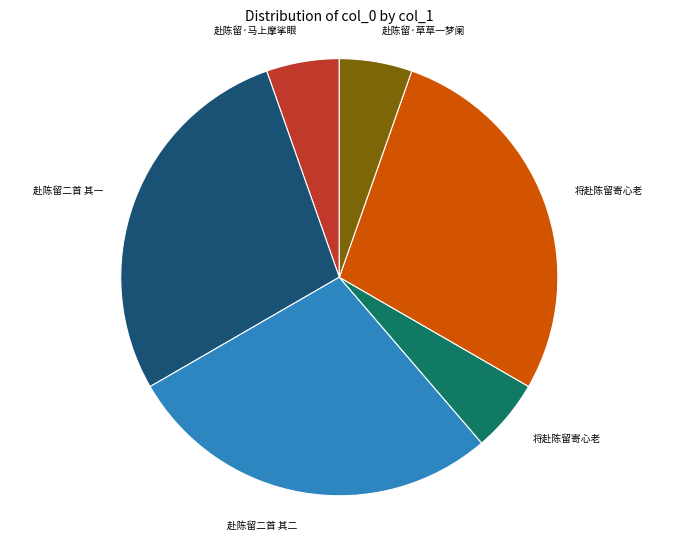

Does any single category account for the majority?

No